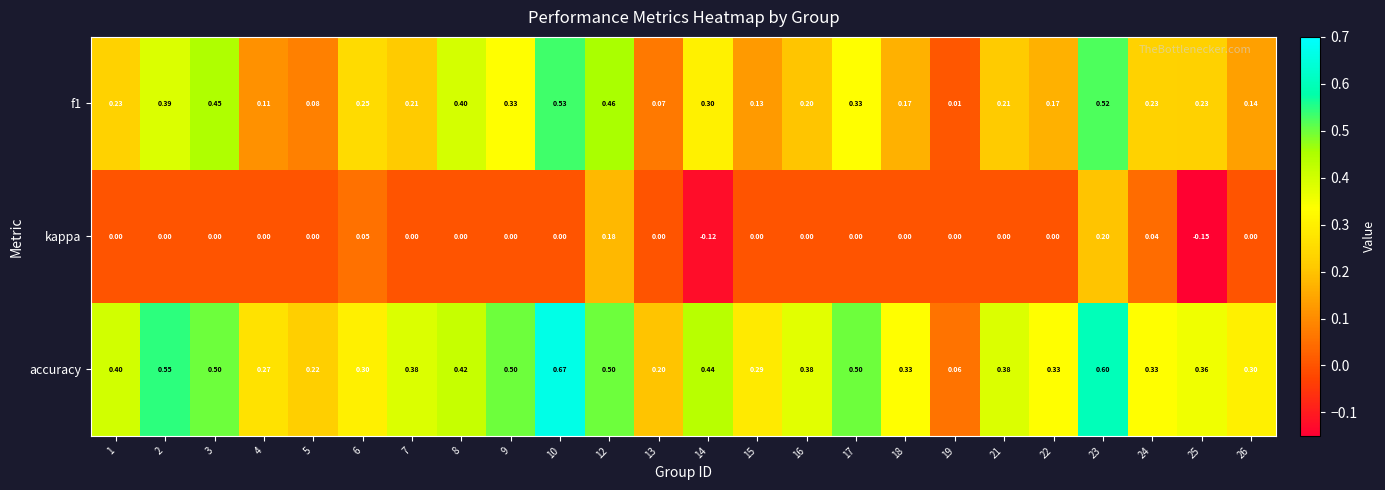

Is the value of f1 at 25 greater than the value of kappa at 19?

Yes